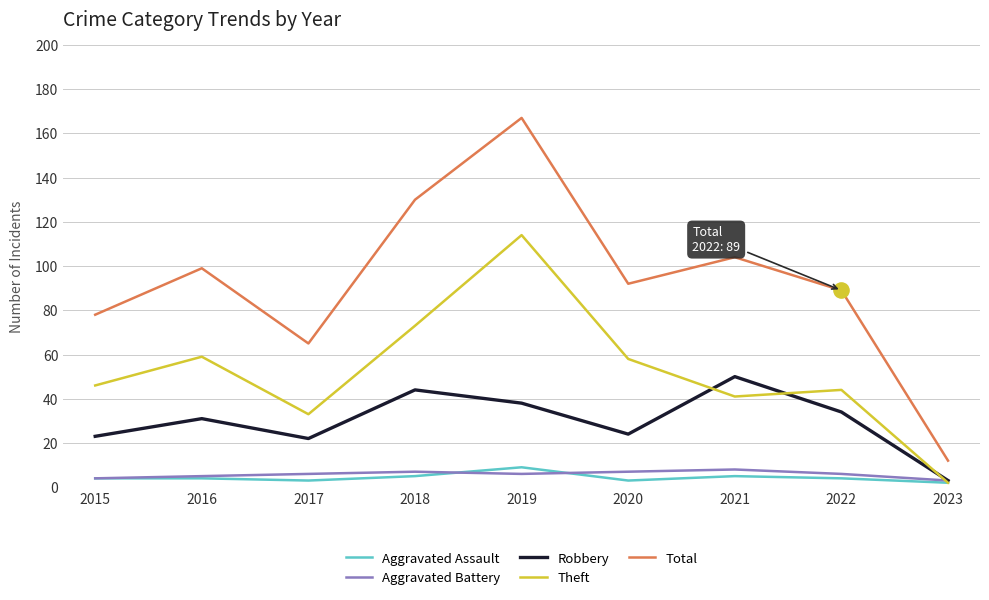

What is the difference between the highest and lowest values at 2016?

95